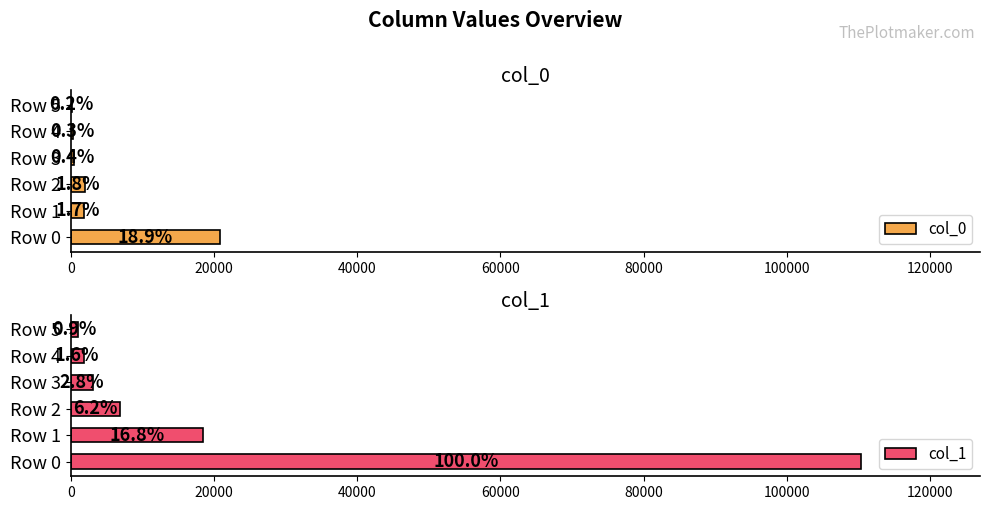

What is the total value across all series at Row 3?

3523